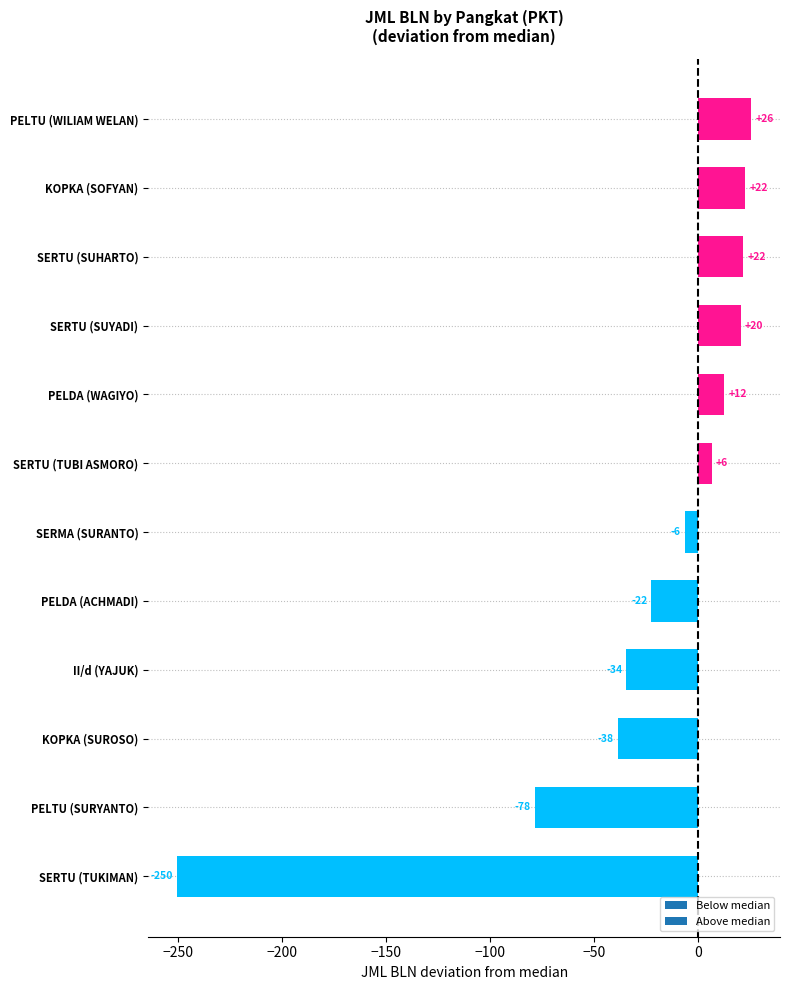

How many bars are there in total?

12